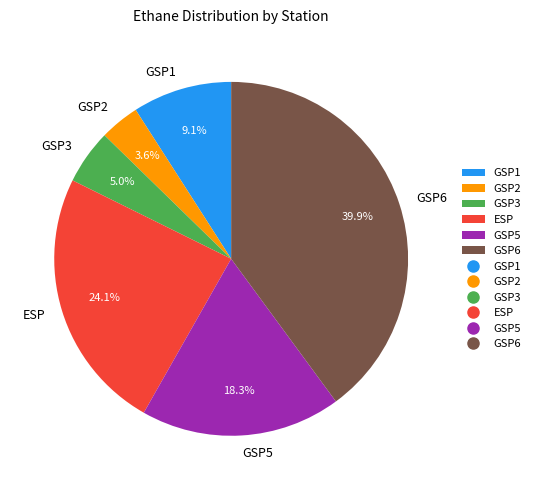

What is the ratio of the value at GSP1 to the value at GSP6?

0.2